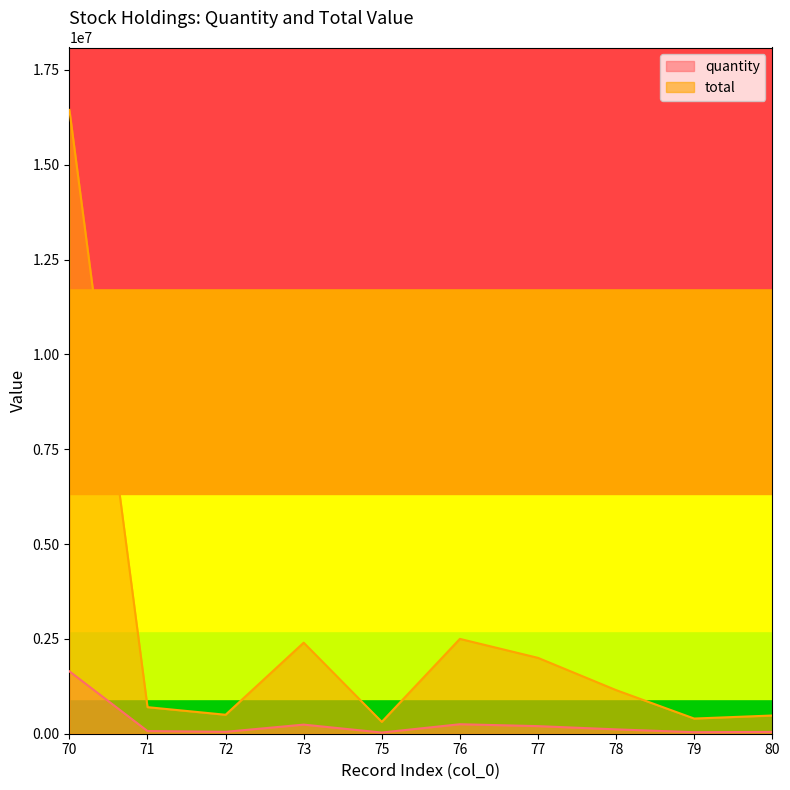

At how many categories does at least one series exceed 6943157?

1